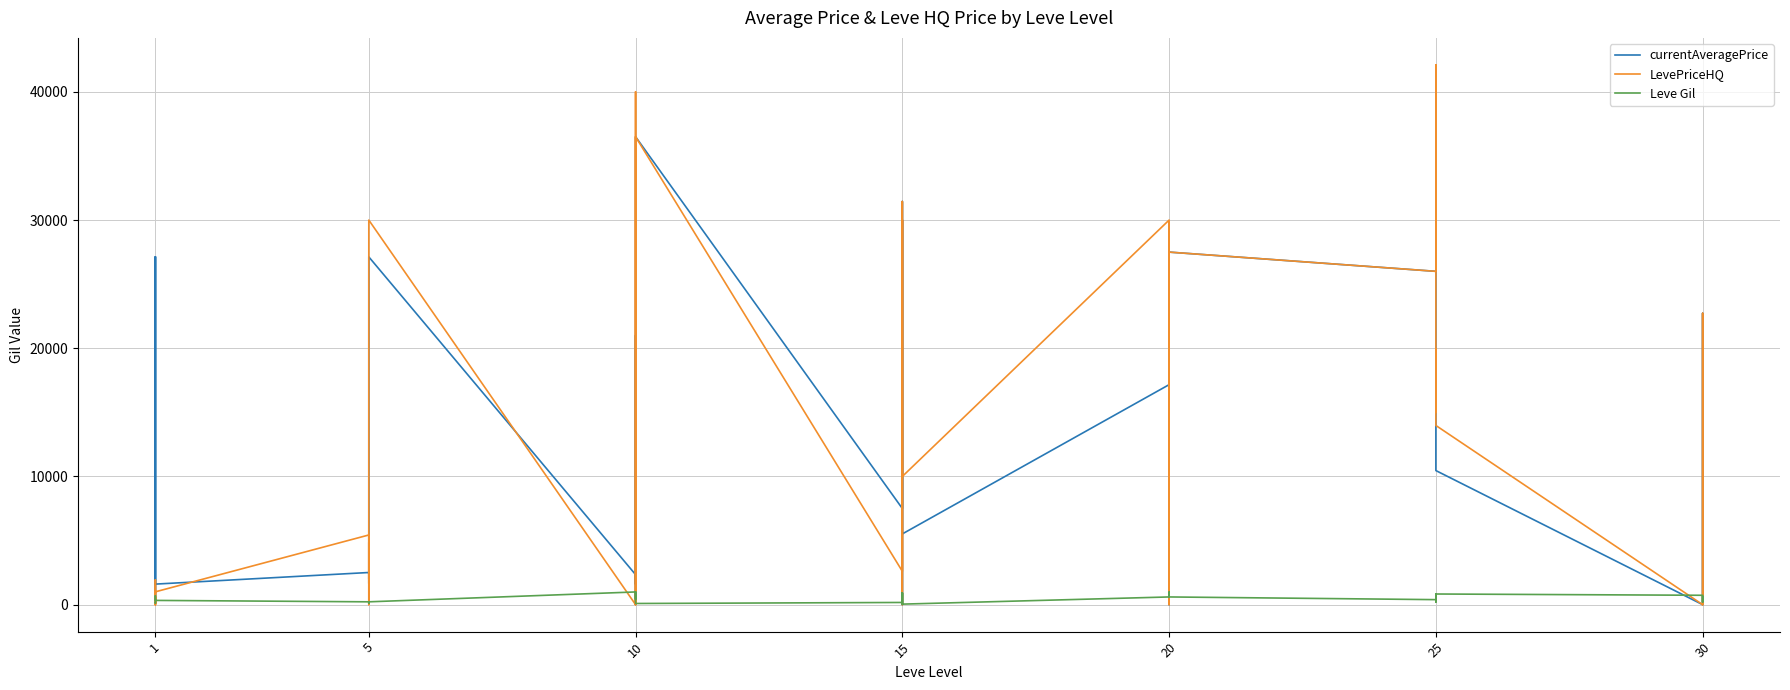

Which series has the largest total across all categories?

LevePriceHQ